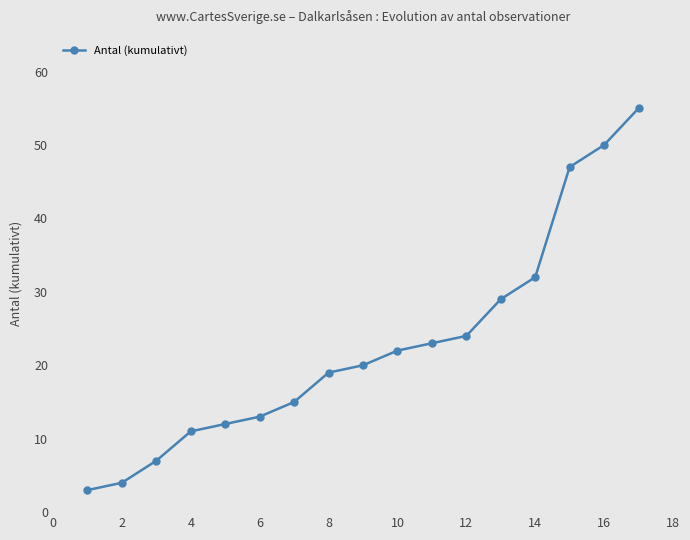

True or false: there are more than 2 points higher than both neighbors.

False